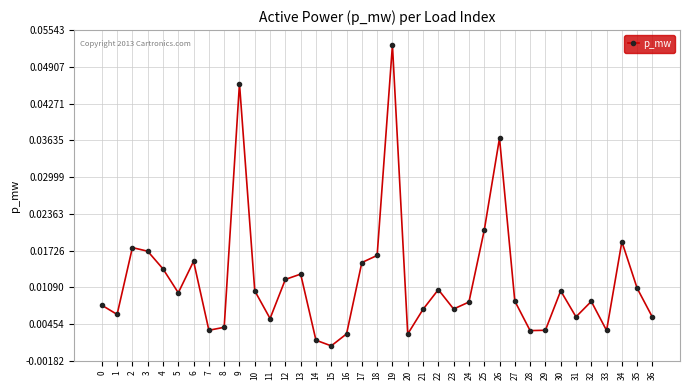

What is the sum of all values?

0.4